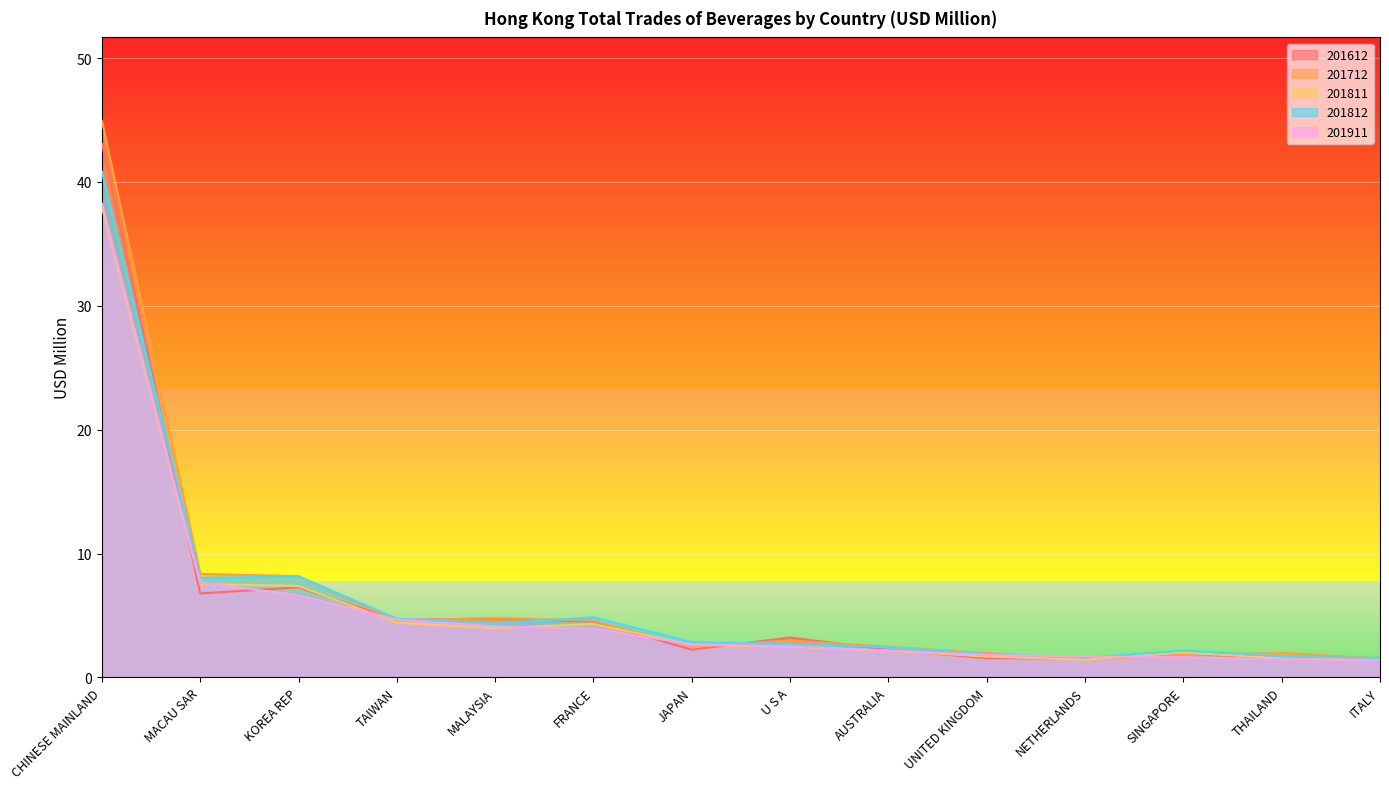

Between MALAYSIA and JAPAN, which is larger?

MALAYSIA